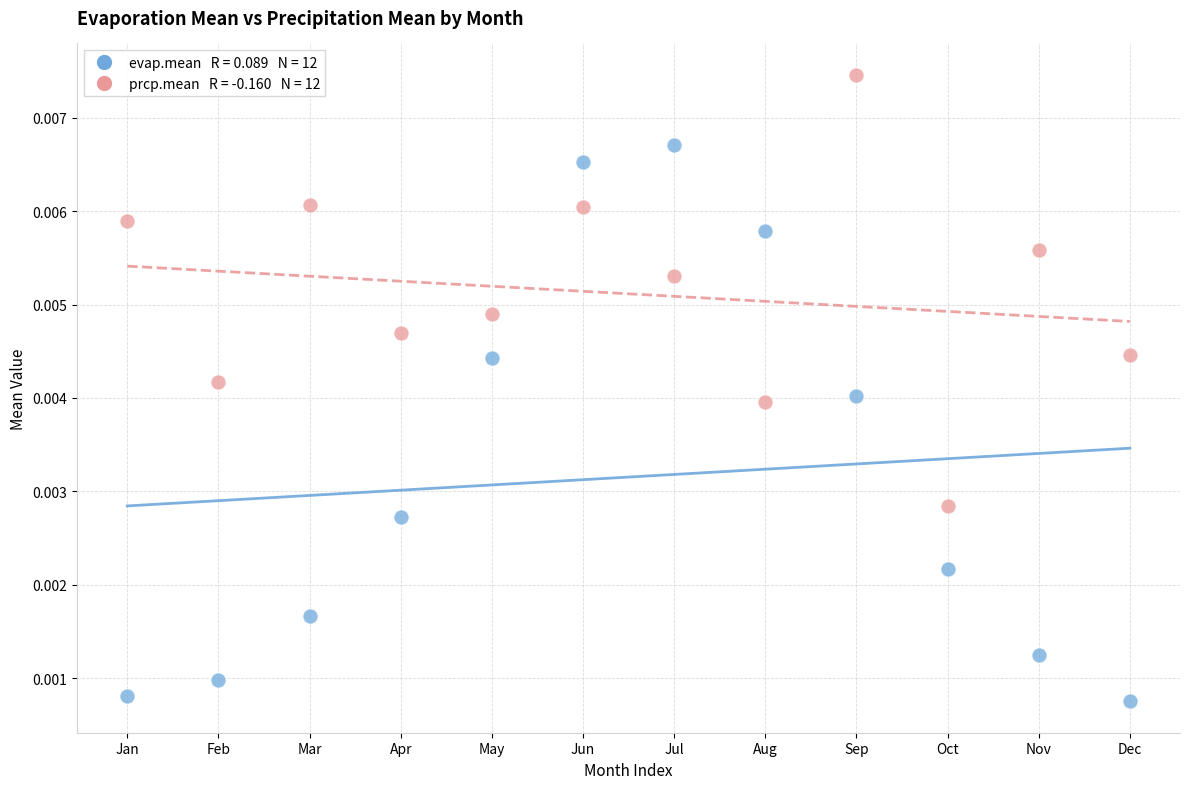

Across all data points, what is the range of X values (max minus min)?

11.0